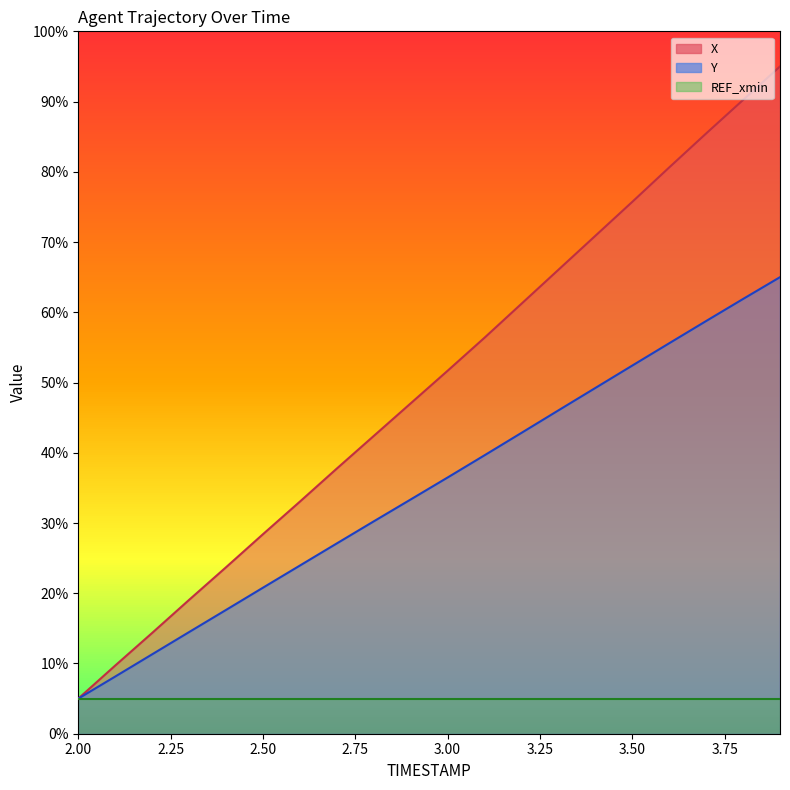

What is the sum of all Y values?

699.8